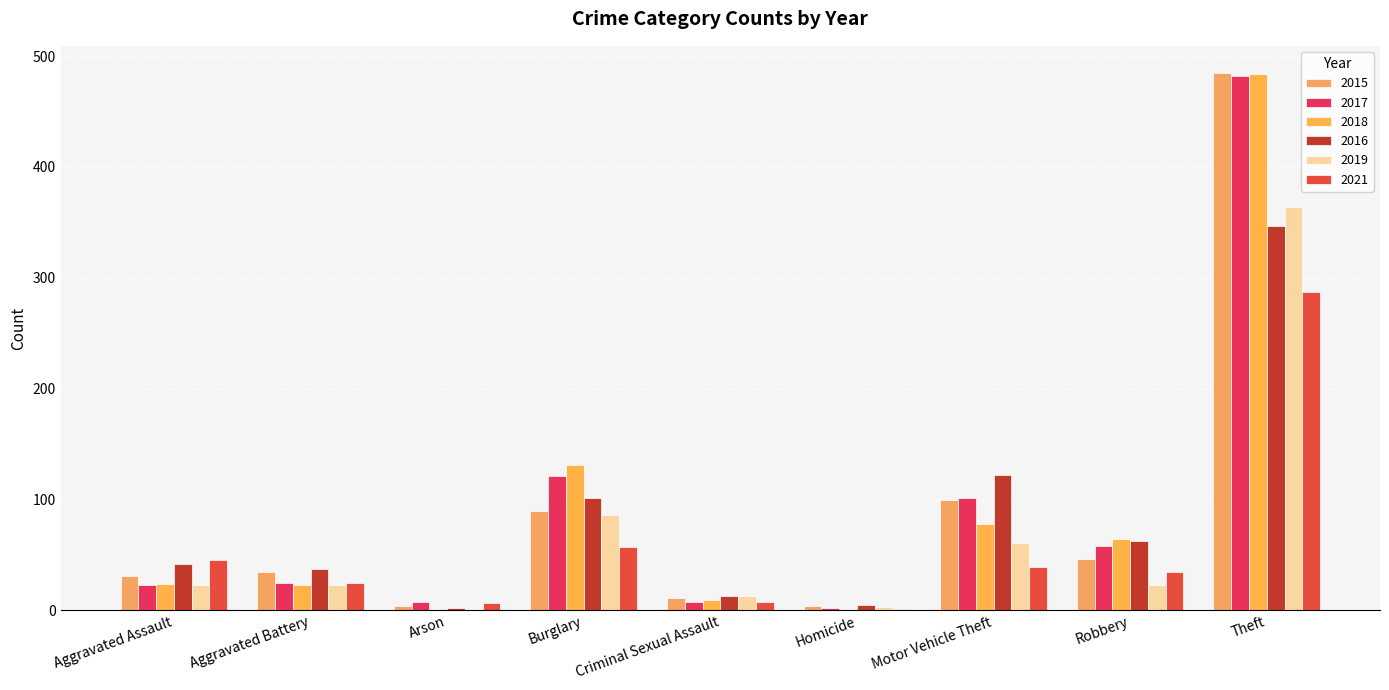

Are the bars grouped side by side (vs. stacked)?

Yes